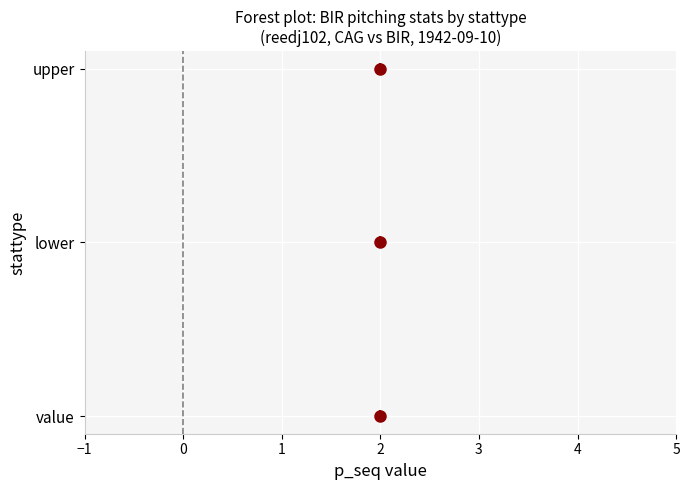

Reading right to left, extract all data points from this chart.

p_seq: 2	2	2
number: 0	0	0